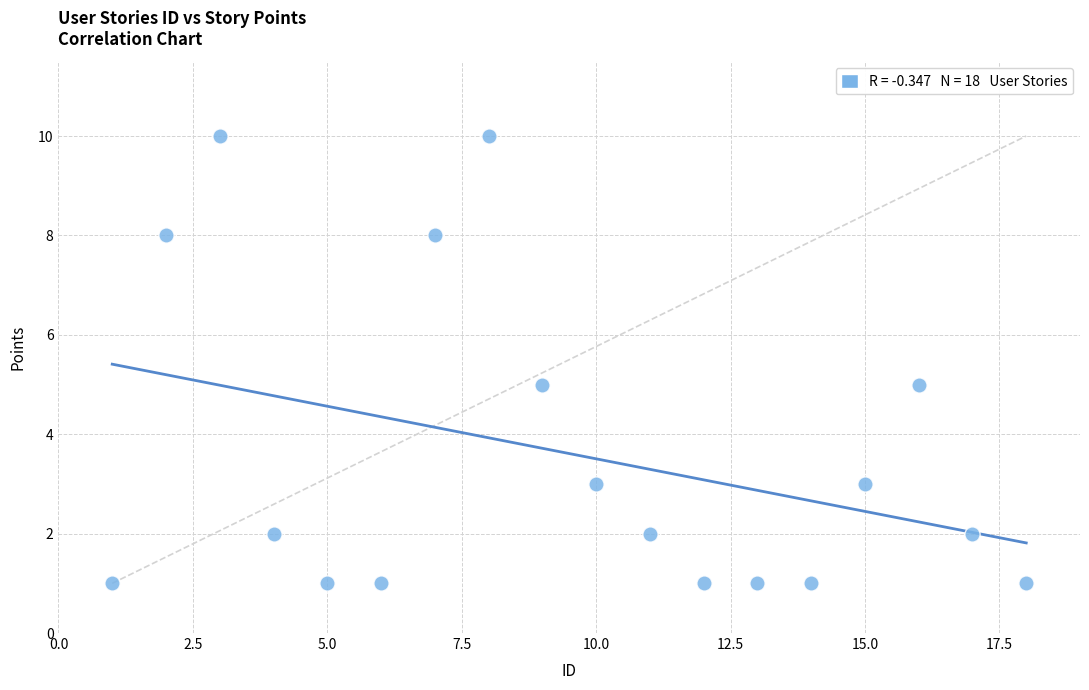

What is the range of Y values (max minus min)?

9